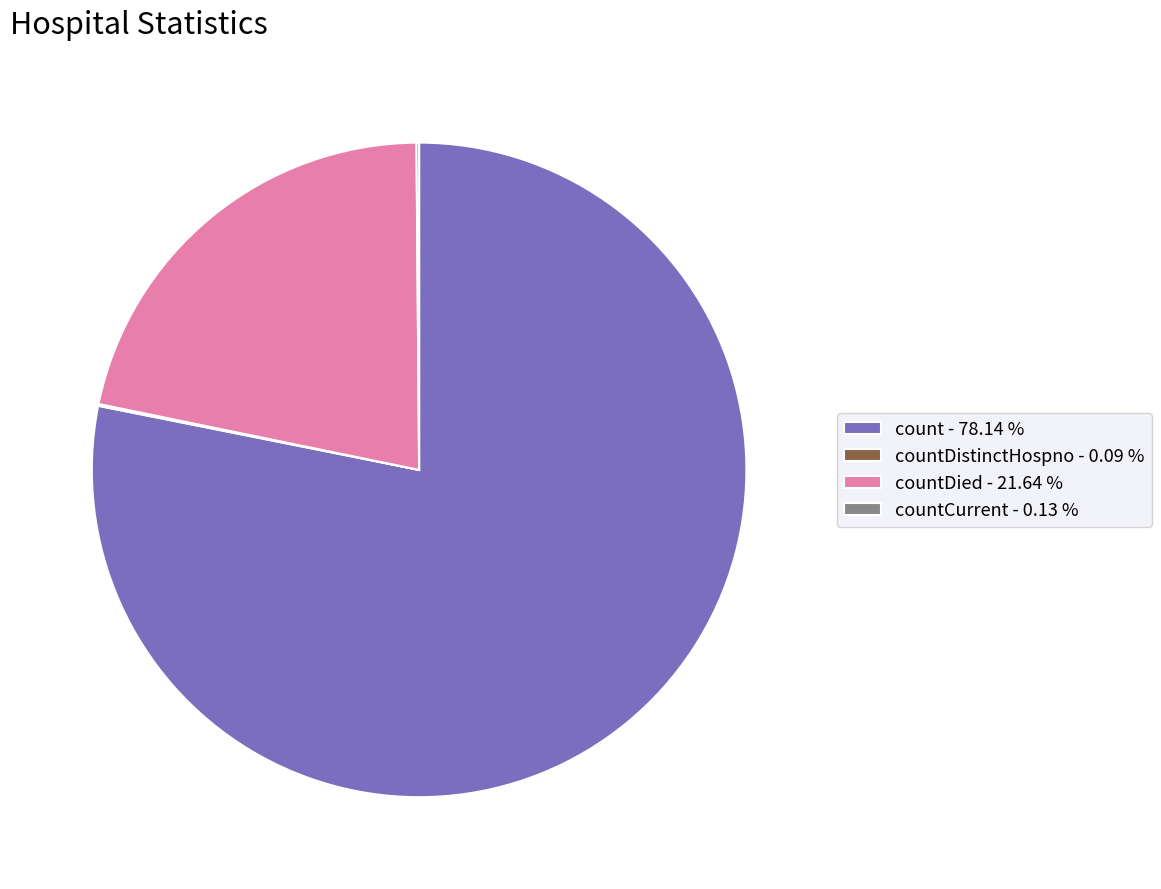

What is the largest slice in the pie chart?

count - 78.14 %